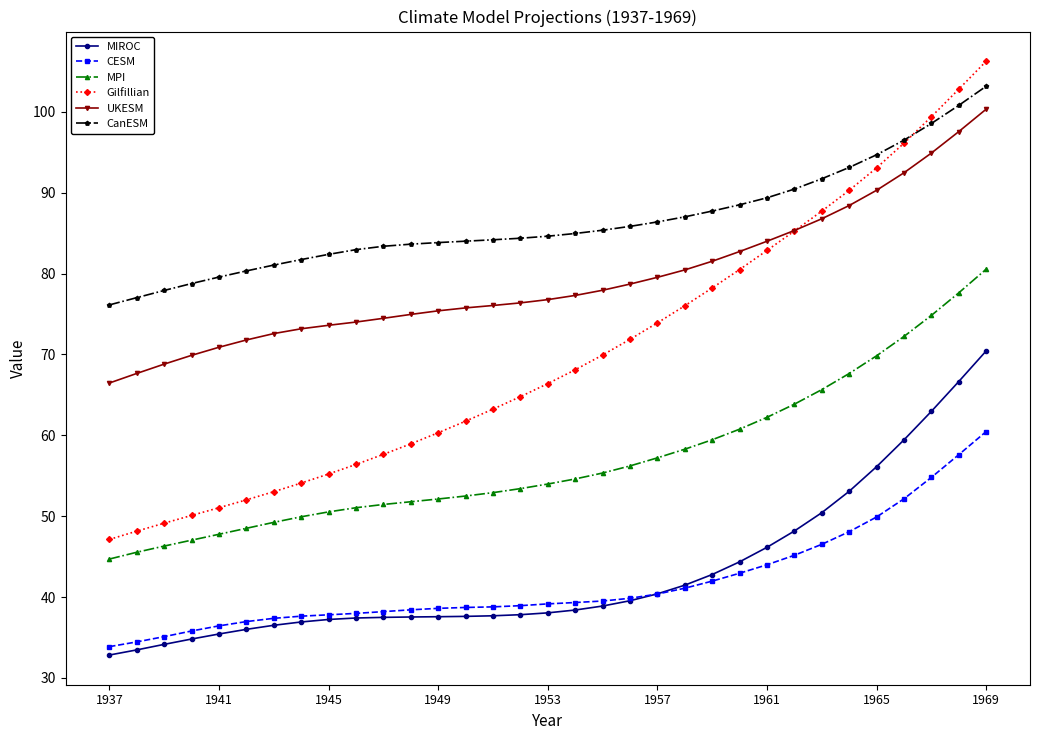

At how many categories does at least one series exceed 46?

33